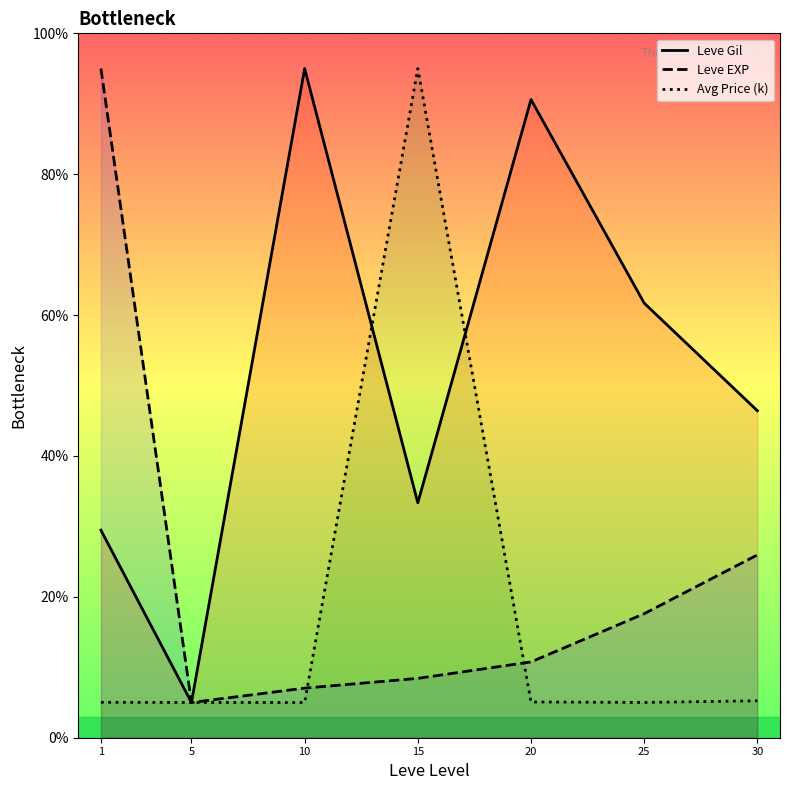

What is the difference between the highest and lowest values at 15?

86.6